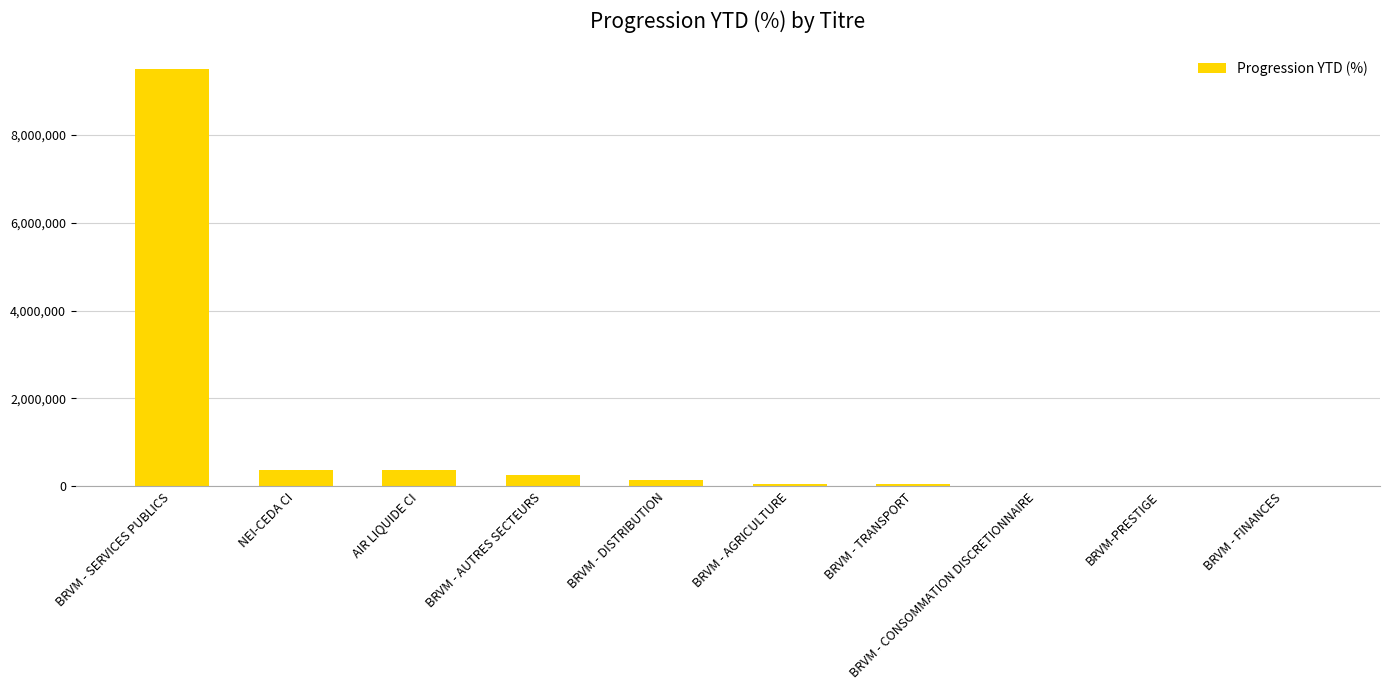

What is the greatest value displayed?

9490378.5